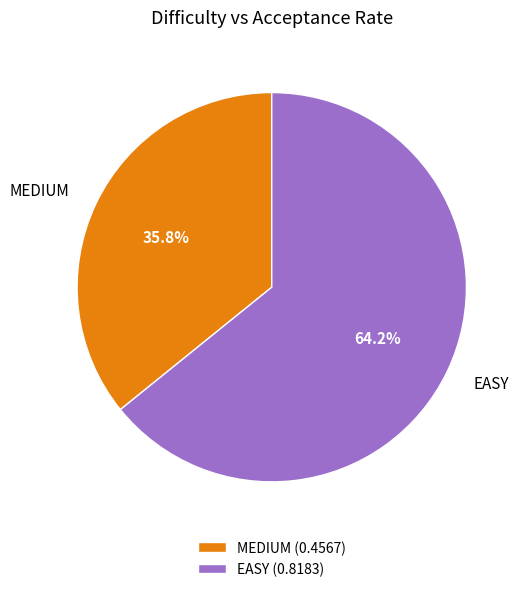

What percentage do MEDIUM and EASY together represent?

100.0%